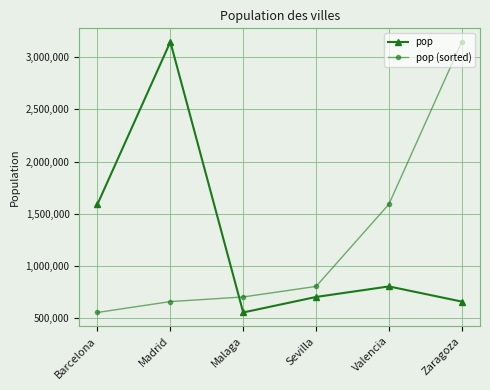

Rank the series at Zaragoza from lowest to highest value.

pop, pop (sorted)